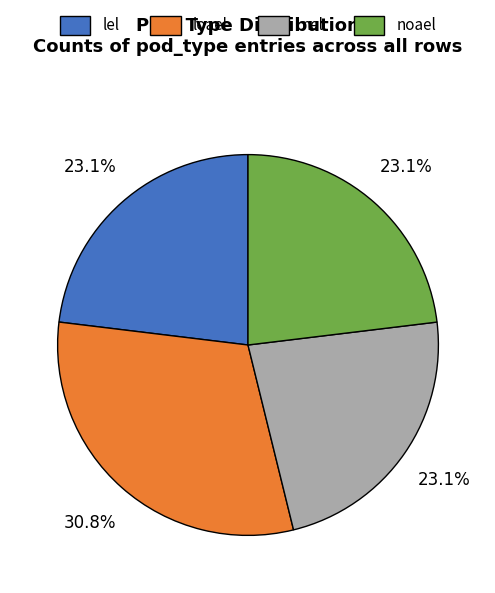

What percentage is the noael slice, to the nearest percent?

23%